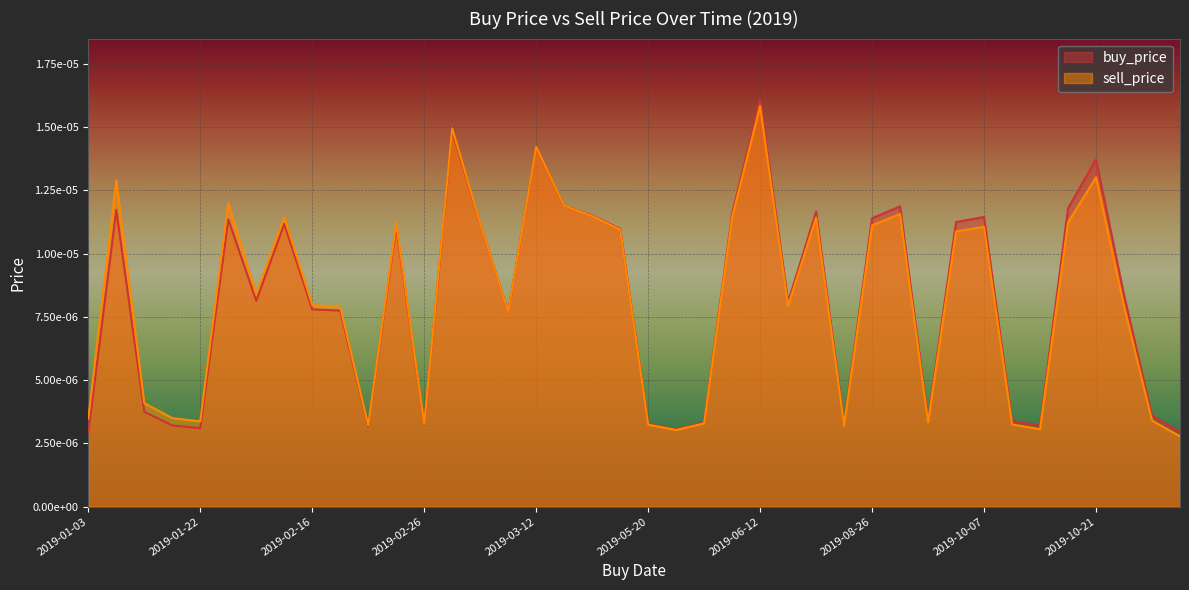

Count the number of categories in the chart.

40